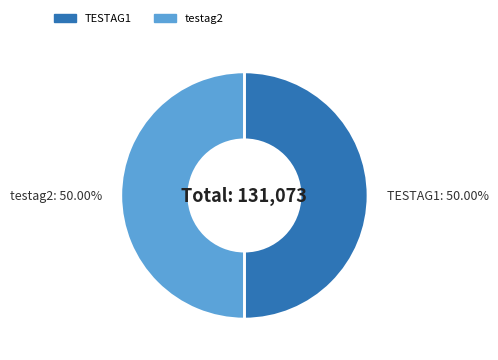

What is the ratio of the value at TESTAG1 to the value at testag2?

1.0